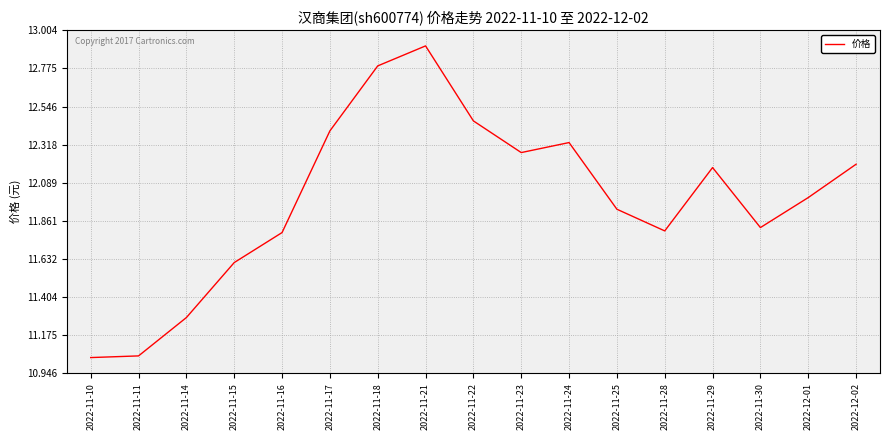

What position from the left is 2022-11-18?

7